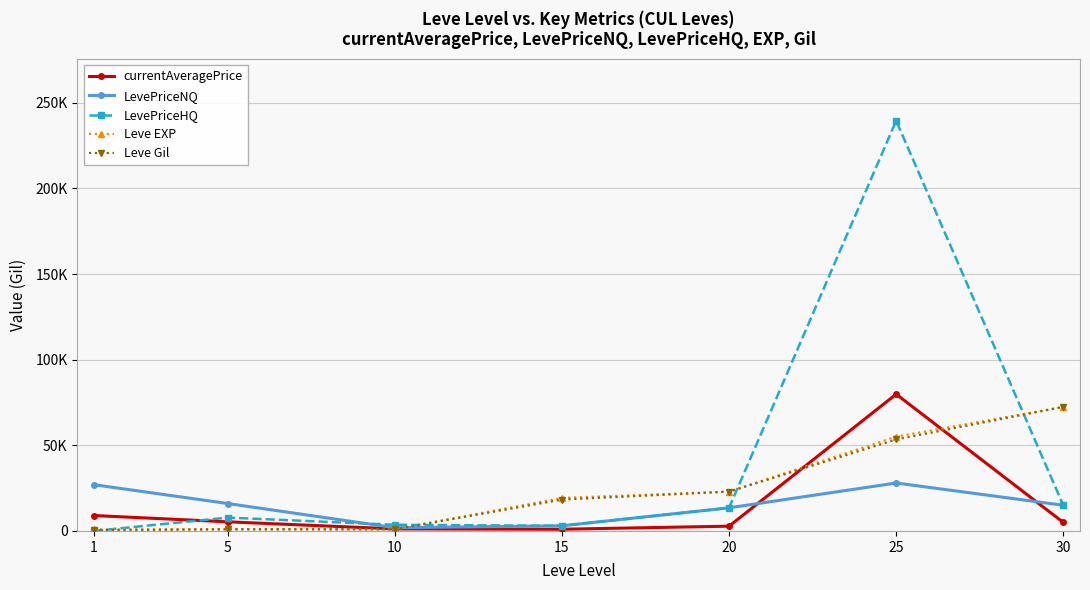

Is this an area chart (filled region under the line)?

No